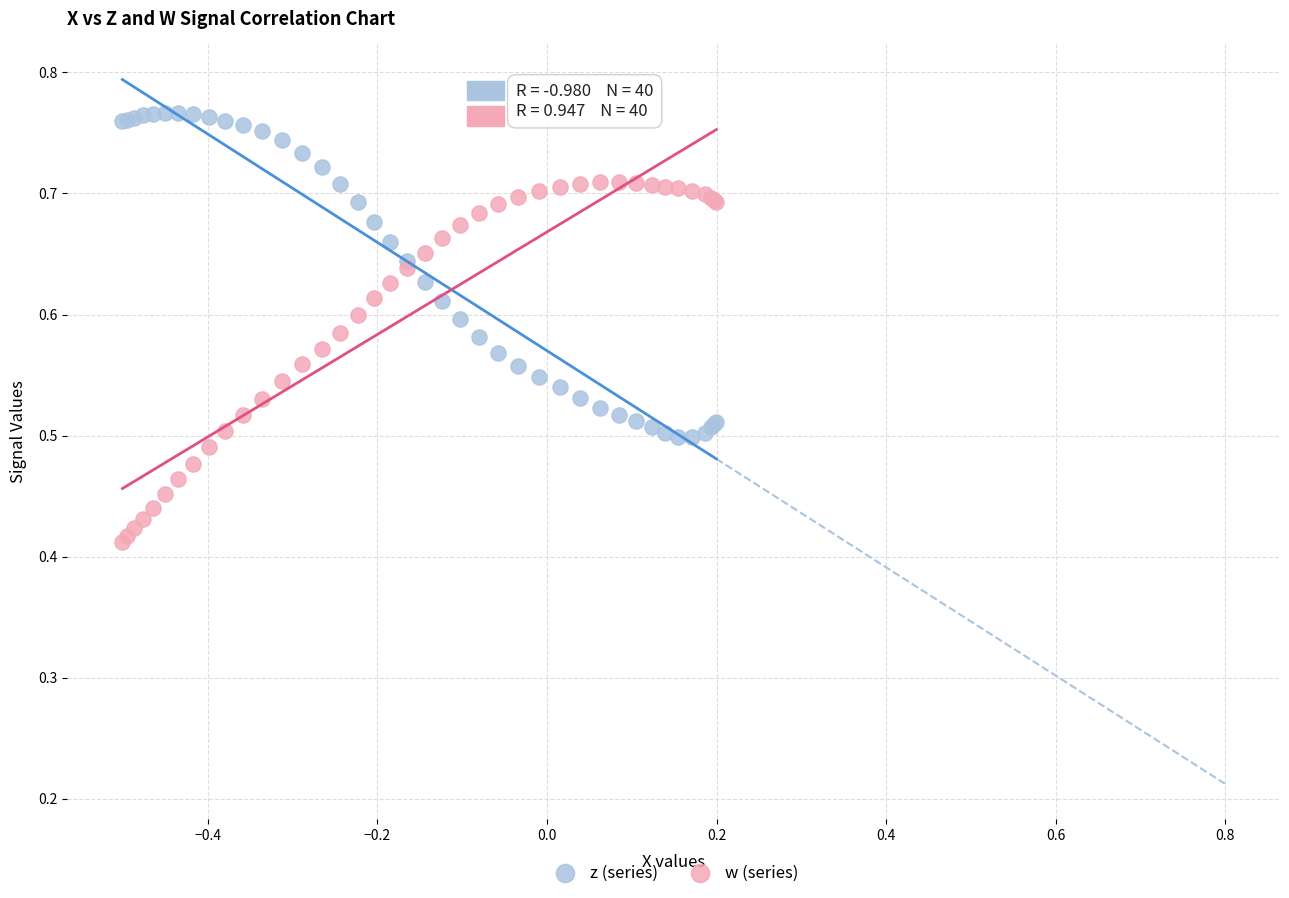

Which series reaches the minimum Y coordinate?

w (series)